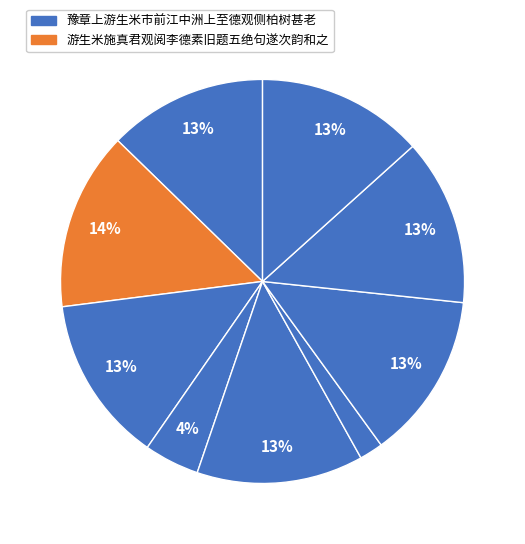

Count the number of slices in the pie.

9